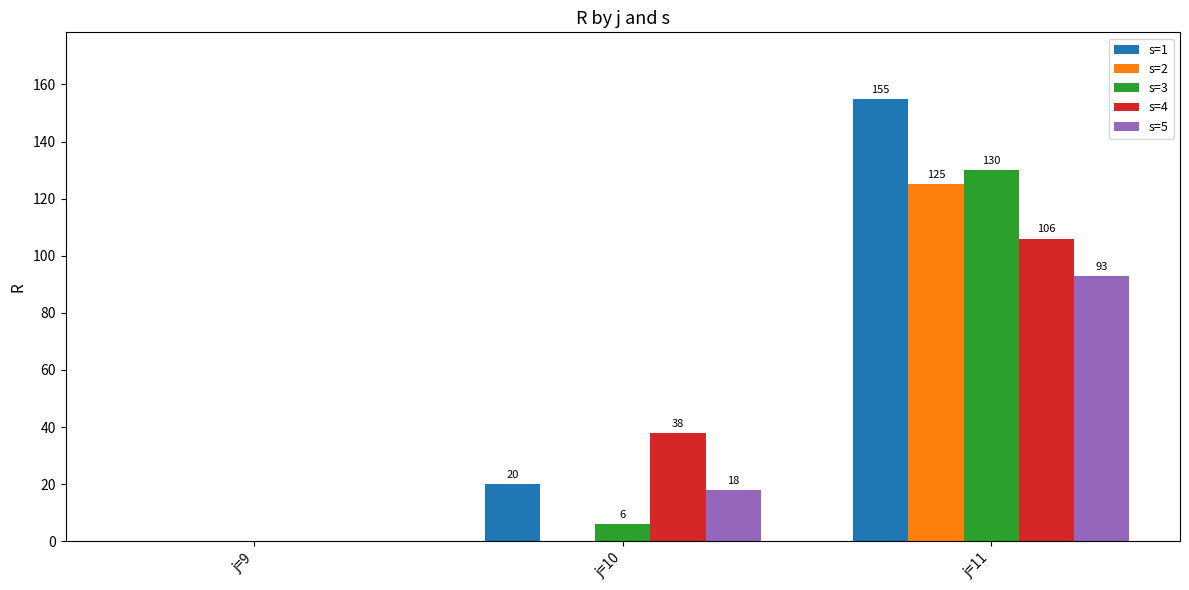

Which series has the largest total across all categories?

s=1